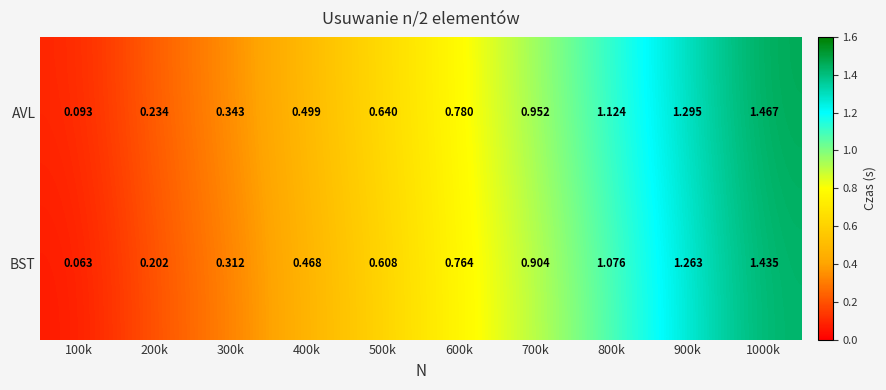

Between 500k and 700k, which series saw the biggest shift?

AVL